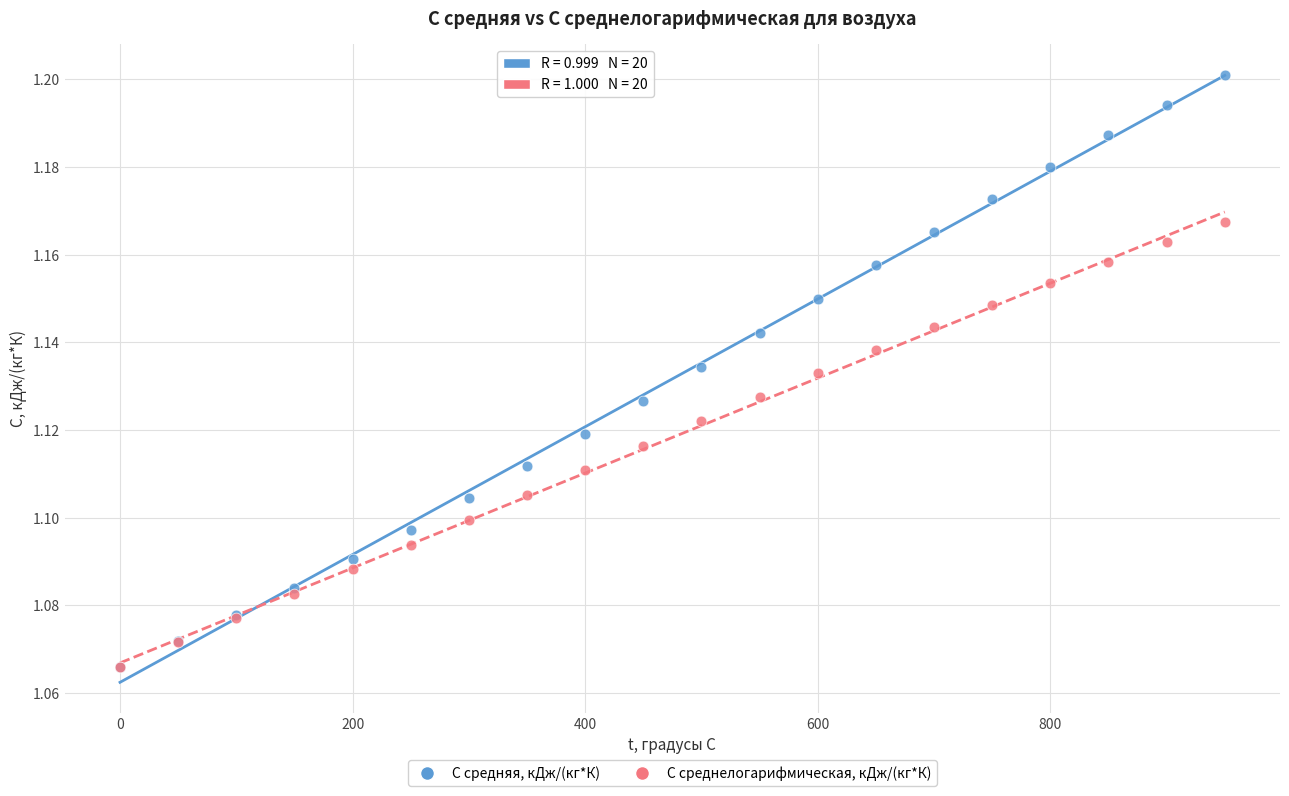

Which series has the widest spread of Y values?

C средняя, кДж/(кг*К)